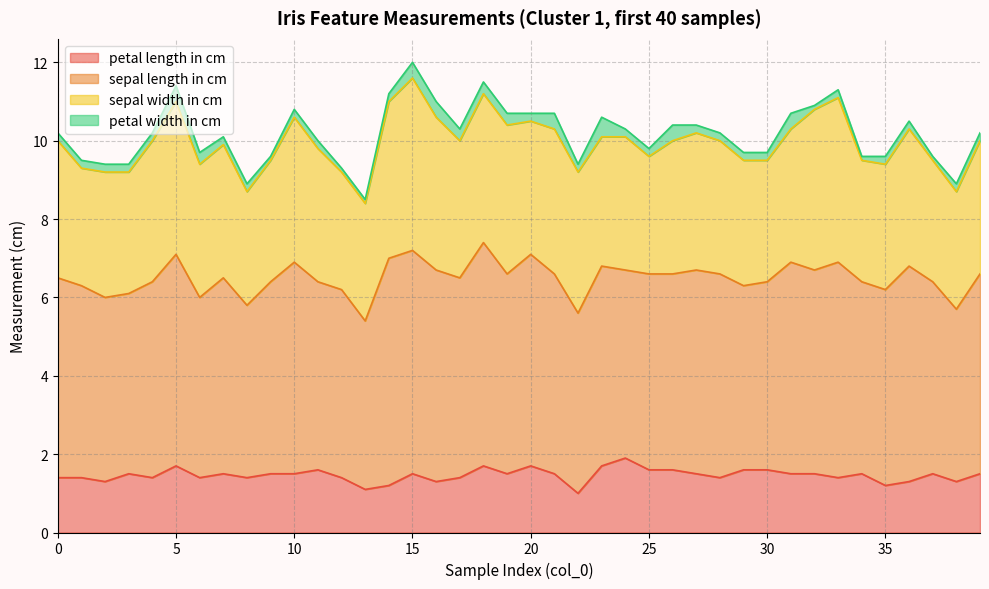

The value of petal width in cm at 25 is 0.2. True or false?

True